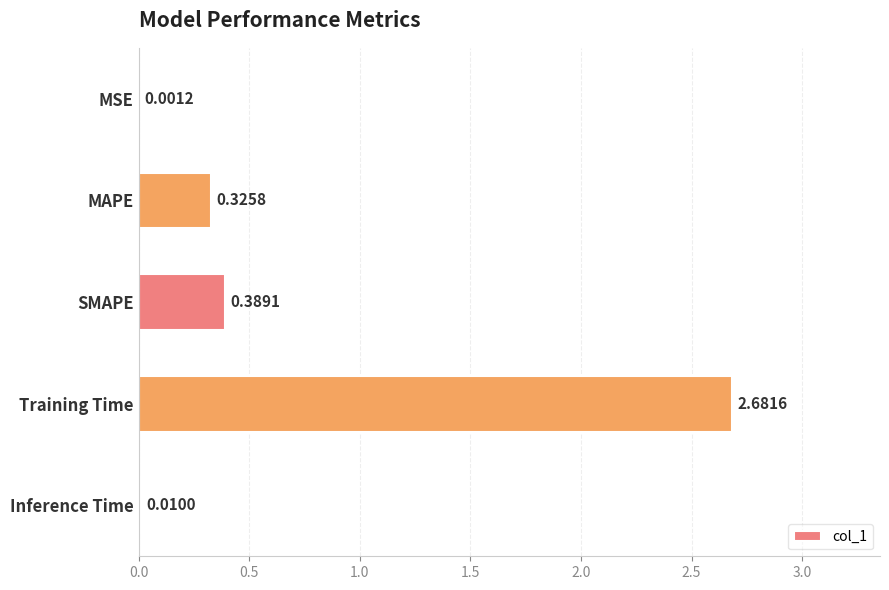

Which label corresponds to the largest value in the chart?

Training Time